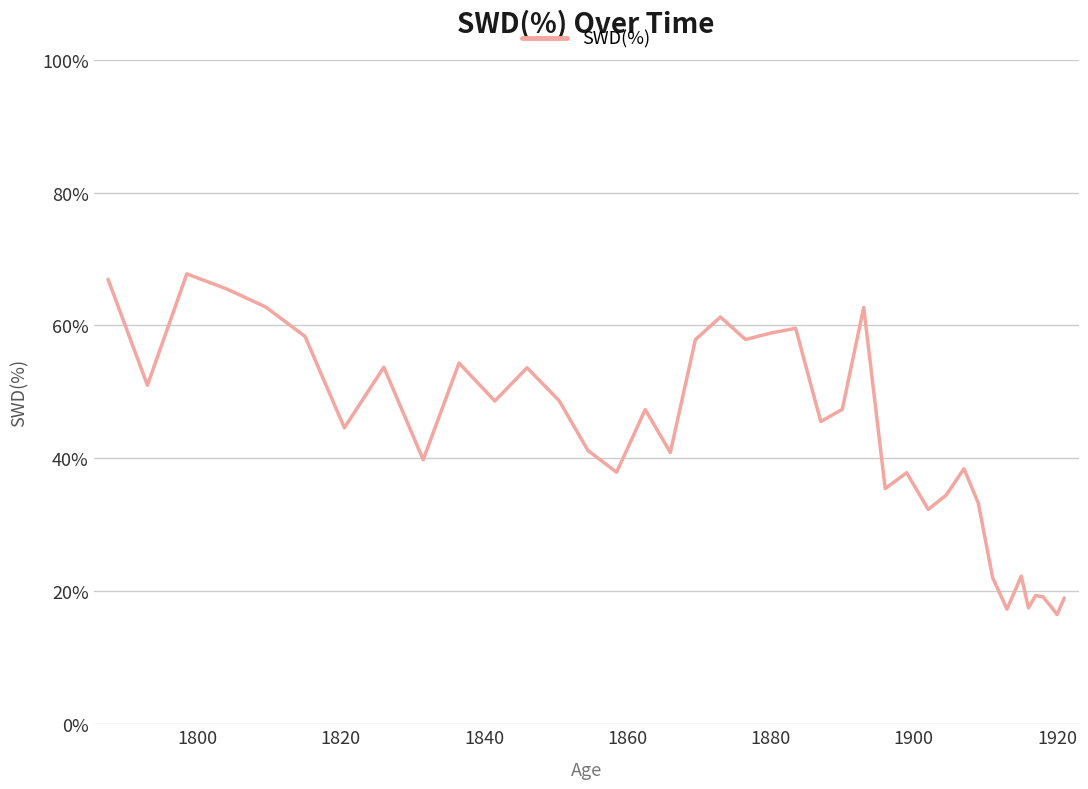

What is the maximum value shown in the chart?

67.8